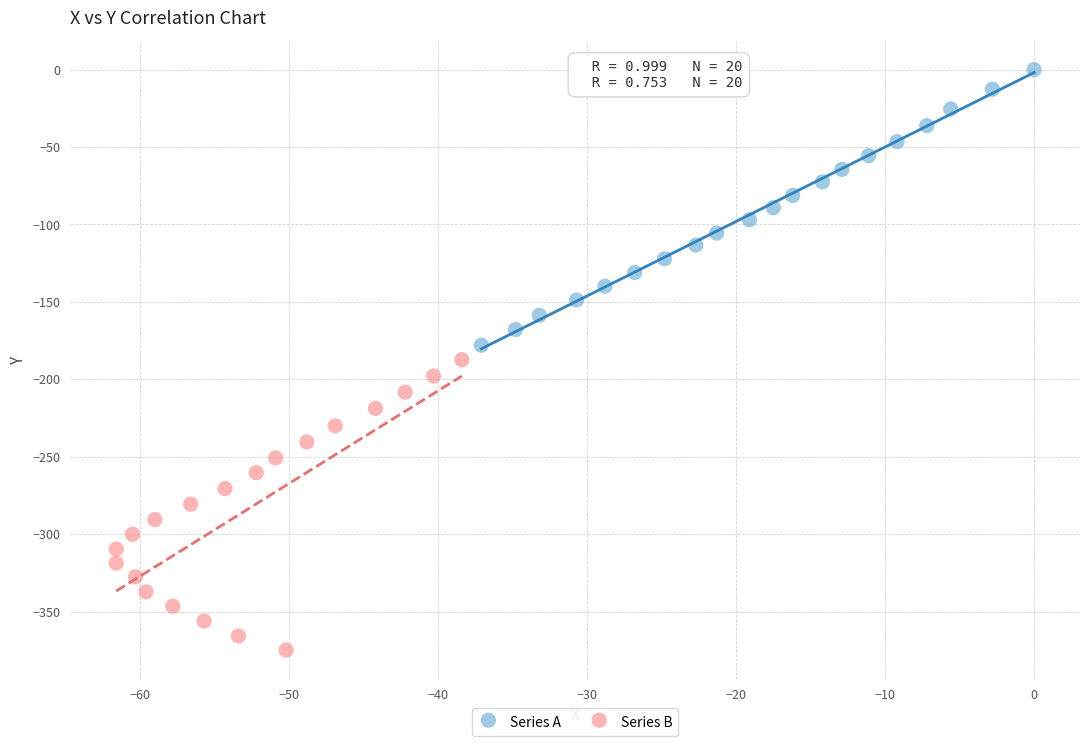

Which series reaches the maximum Y coordinate?

Series A